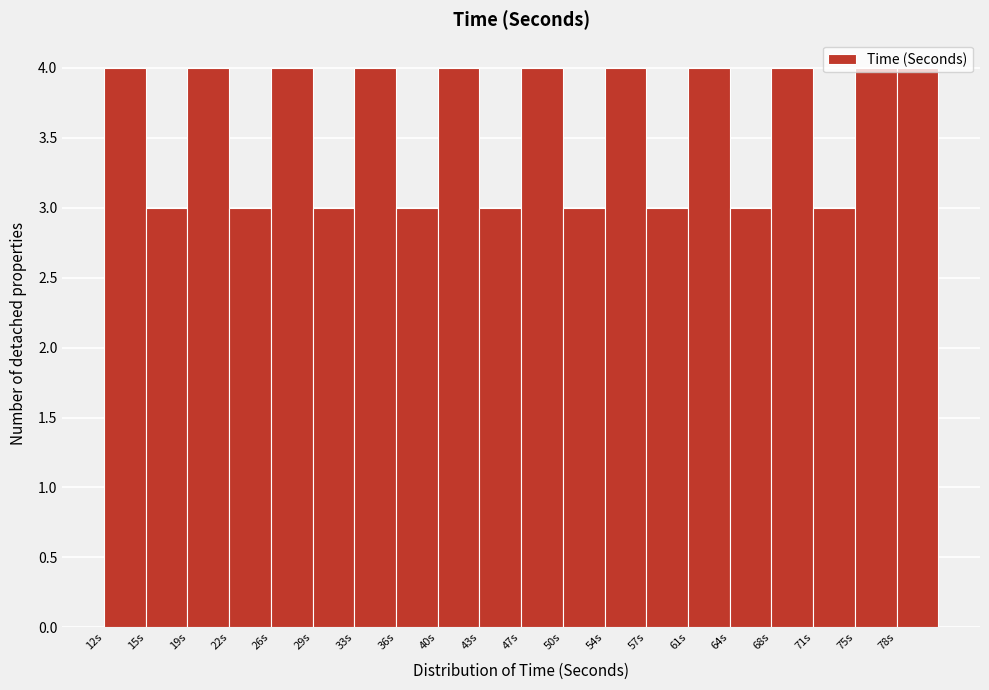

Reading left to right, transcribe this chart: for each bar, give the range it covers on the x-axis and its height. The values are not printed on the chart, so give them approximately, as read against the axis.

12.0 to 15.5: 4
15.5 to 19.0: 3
19.0 to 22.5: 4
22.5 to 26.0: 3
26.0 to 29.5: 4
29.5 to 33.0: 3
33.0 to 36.5: 4
36.5 to 40.0: 3
40.0 to 43.5: 4
43.5 to 47.0: 3
47.0 to 50.5: 4
50.5 to 54.0: 3
54.0 to 57.5: 4
57.5 to 61.0: 3
61.0 to 64.5: 4
64.5 to 68.0: 3
68.0 to 71.5: 4
71.5 to 75.0: 3
75.0 to 78.5: 4
78.5 to 82.0: 4